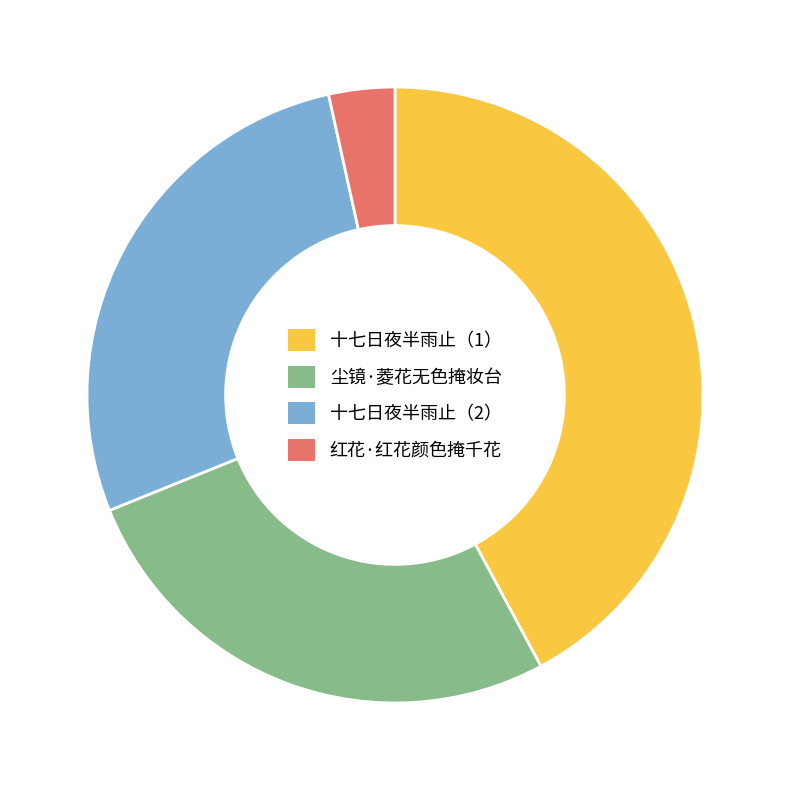

Does any single category account for the majority?

No